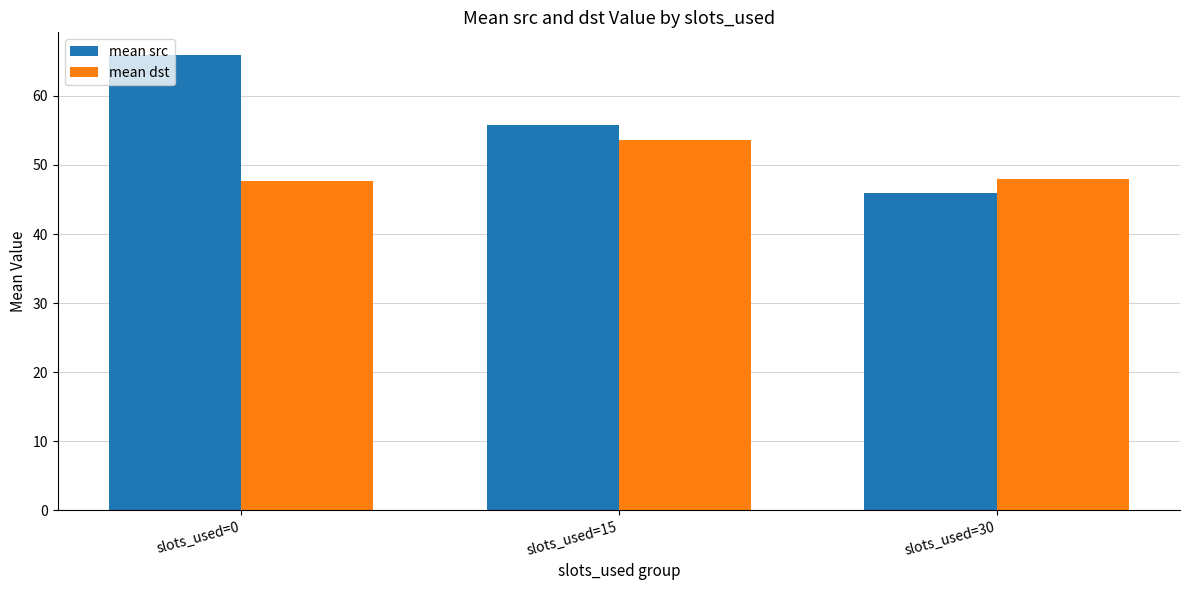

What is the spread (max minus min) of values at slots_used=0?

18.2